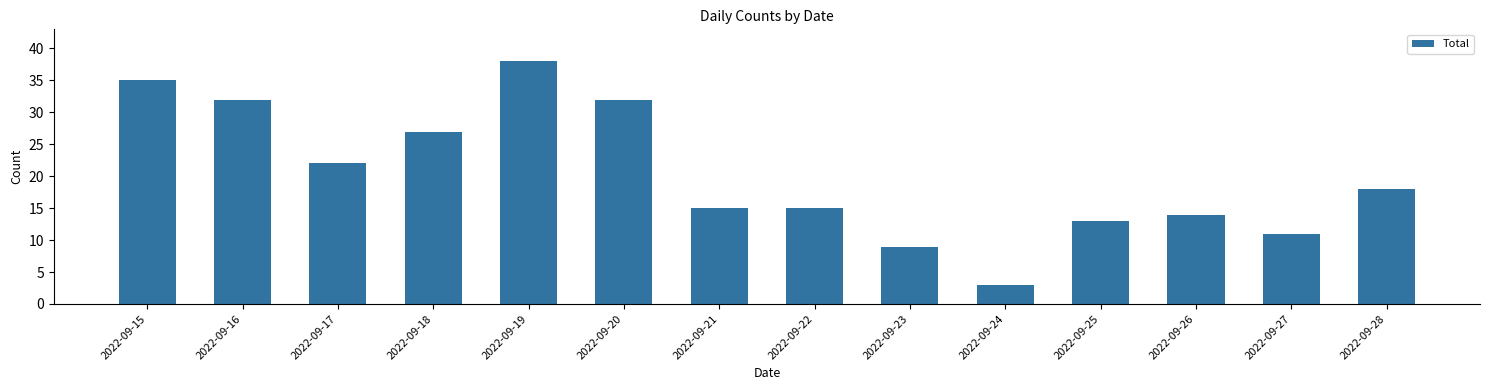

What is the approximate value at 2022-09-20, to the nearest 10?

30